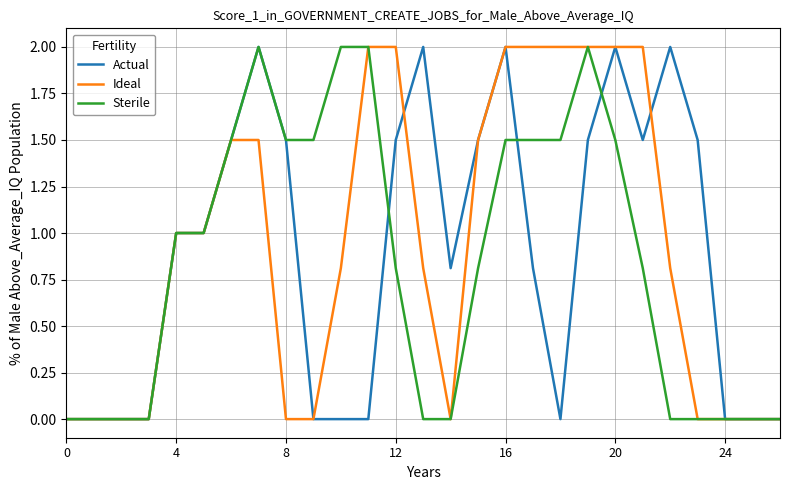

How many values in the Actual series are below 1?

13